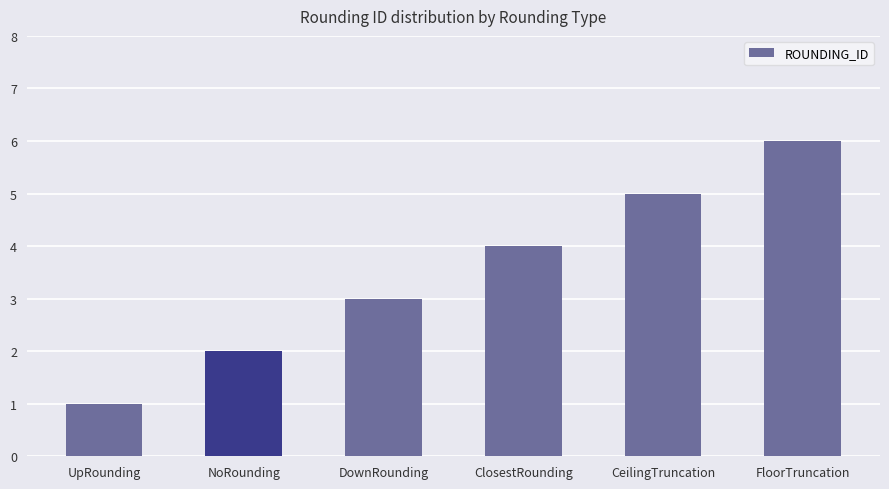

What is the change in value from ClosestRounding to FloorTruncation?

+2